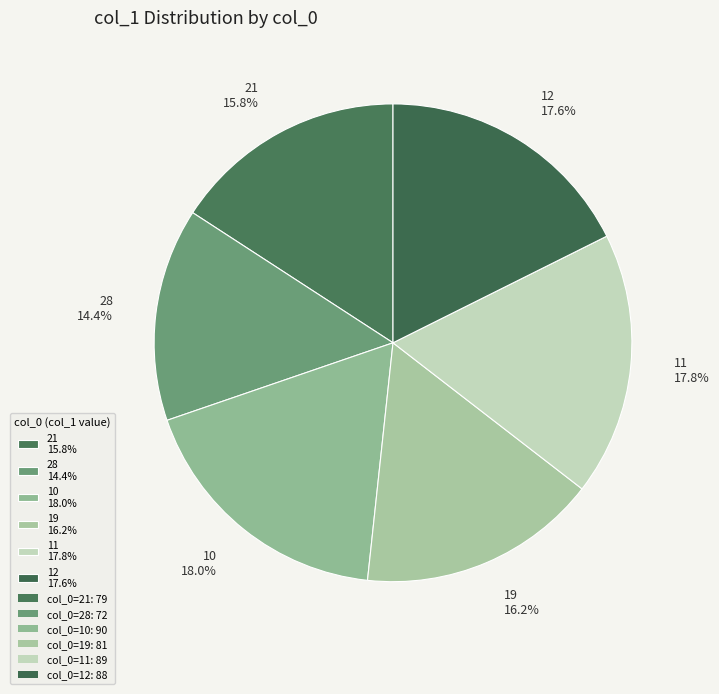

Is 12 the majority of the pie?

No